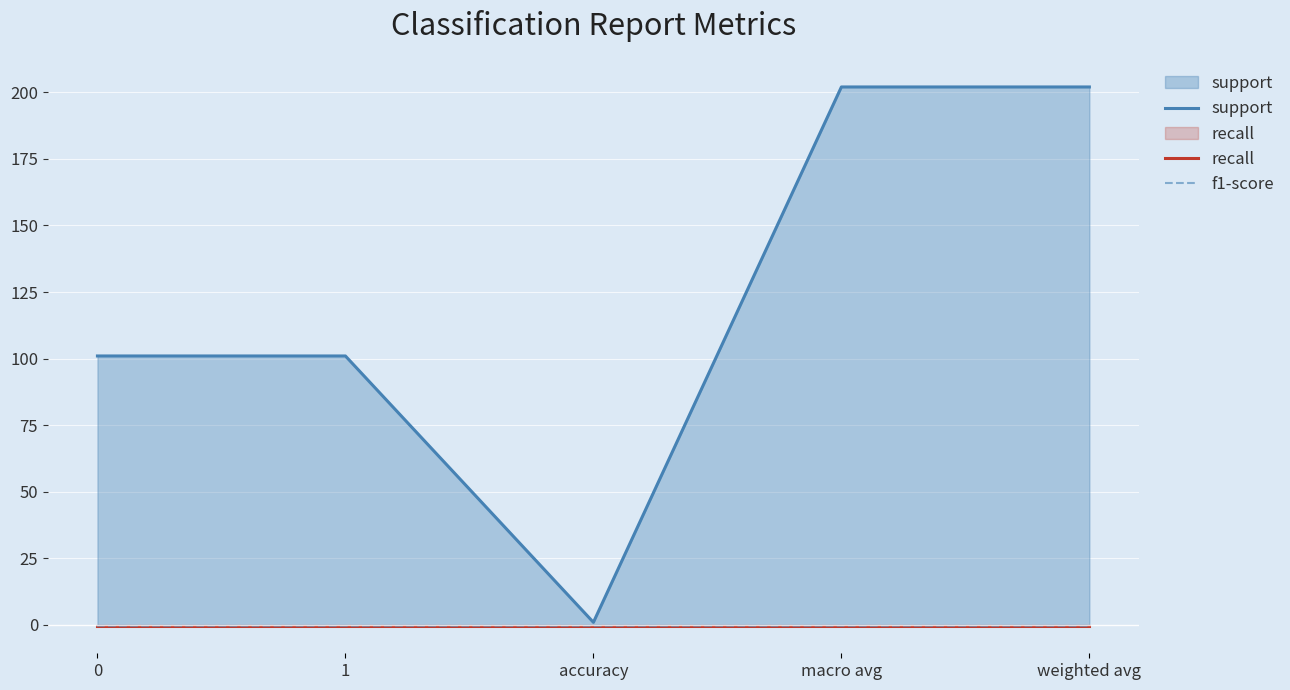

What is the total value across all series at 1?

100.2